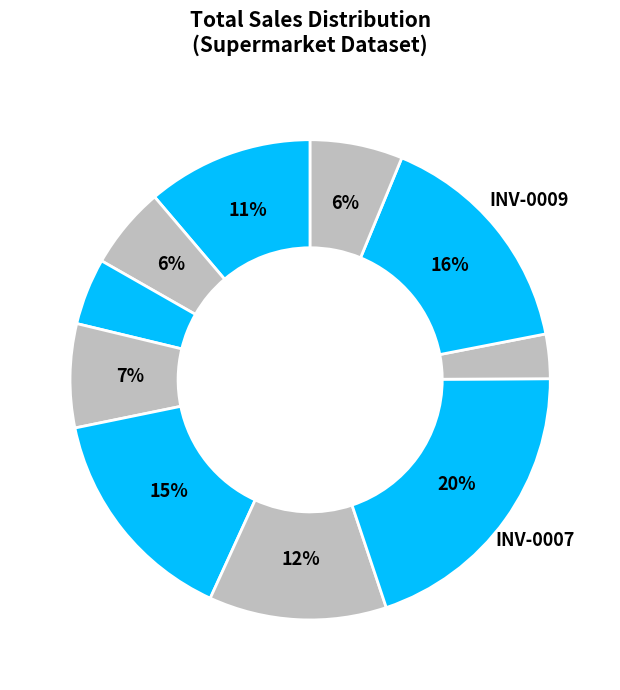

How many slices are in this pie chart?

10